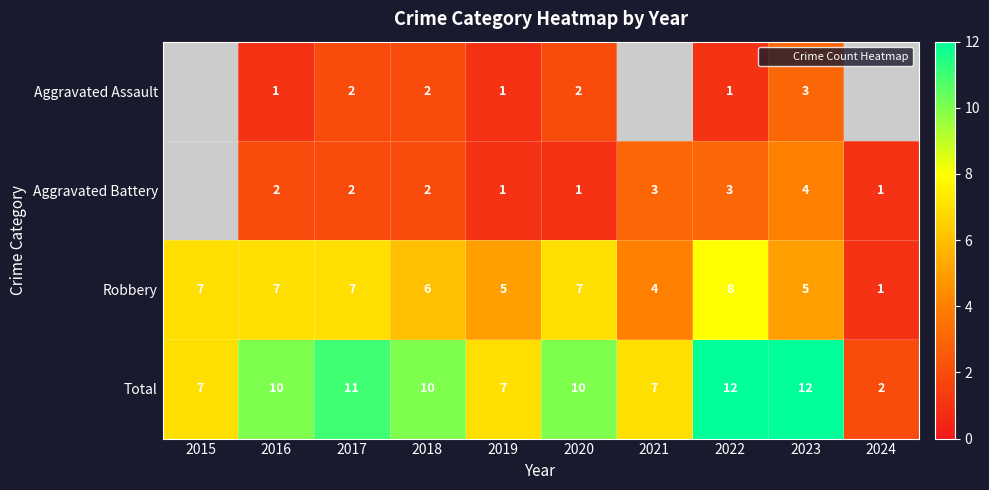

What is the approximate value of Total at 2022?

12.0